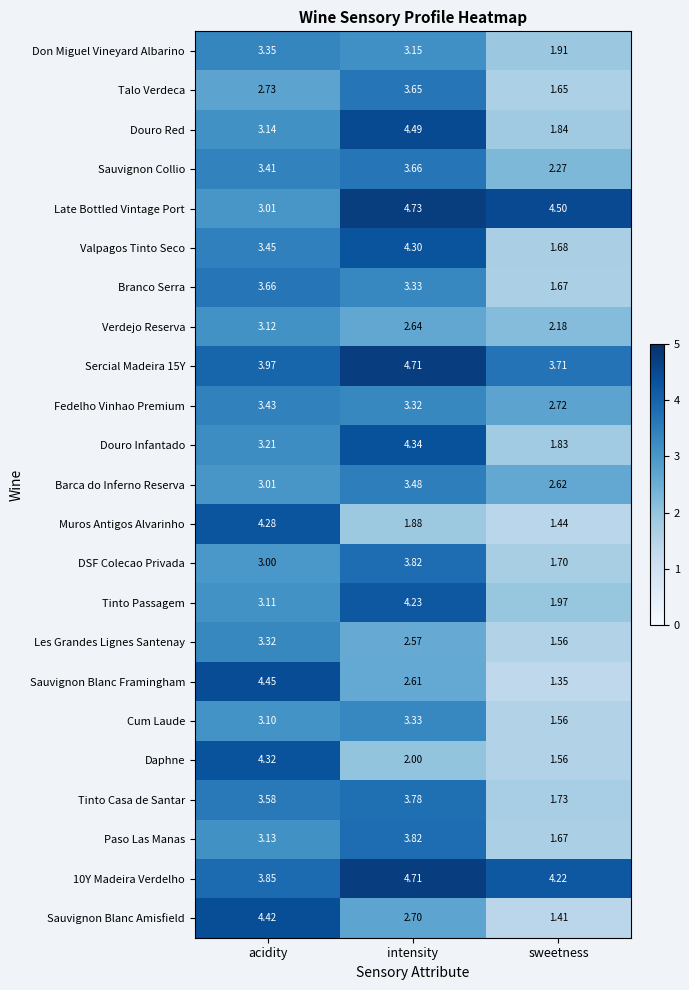

Where is Sercial Madeira 15Y nearest to the value 4?

acidity